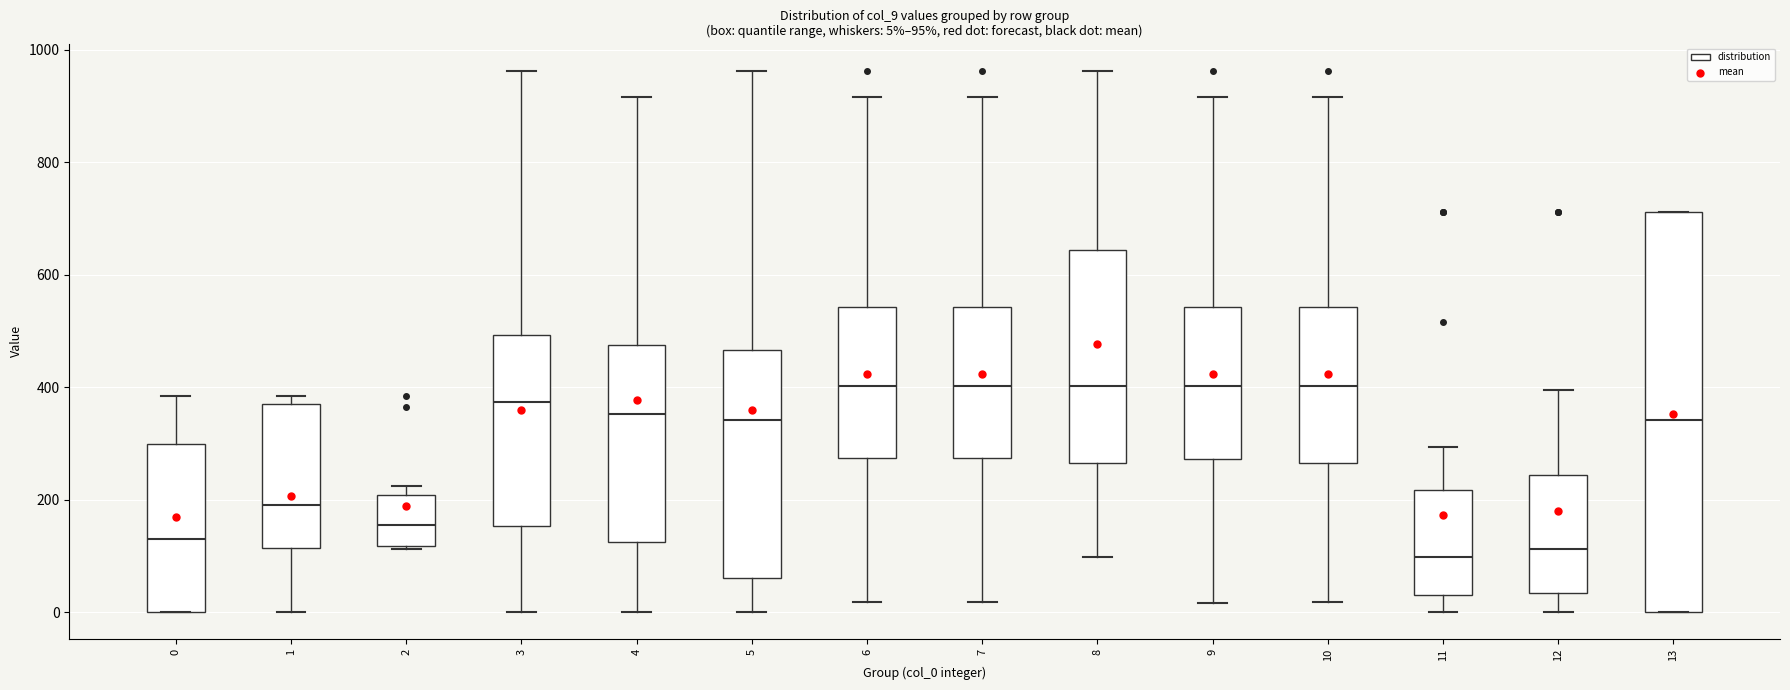

Comparing the boxes themselves (not the whiskers), which one is the tallest?

13